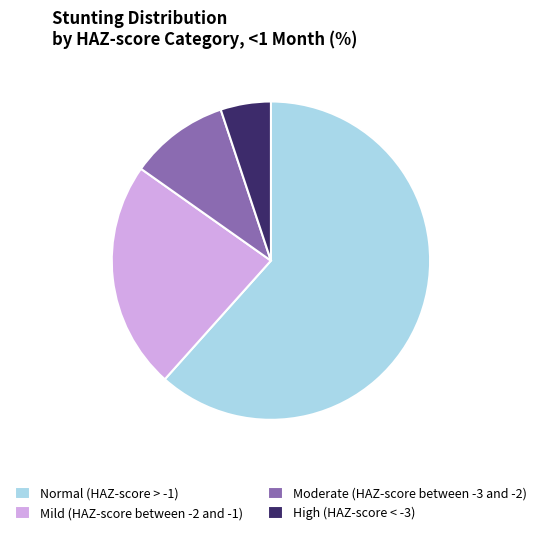

What is the largest slice in the pie chart?

Normal (HAZ-score > -1)